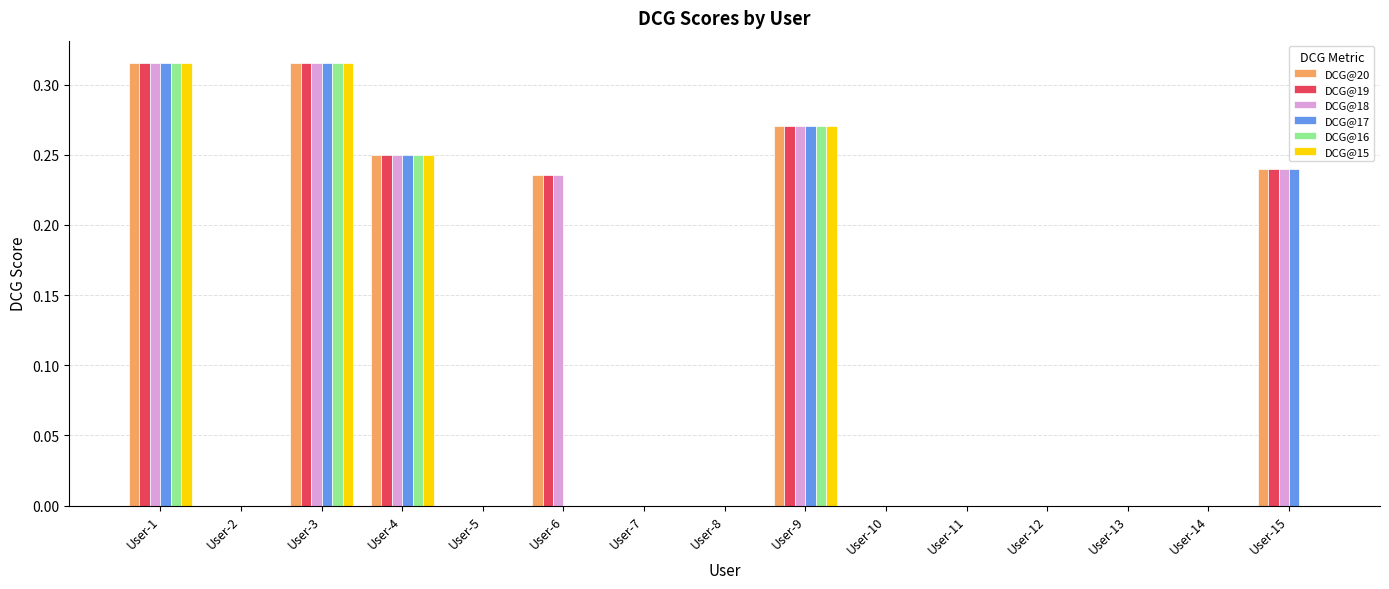

The value of DCG@18 at User-12 is 0.1. True or false?

False